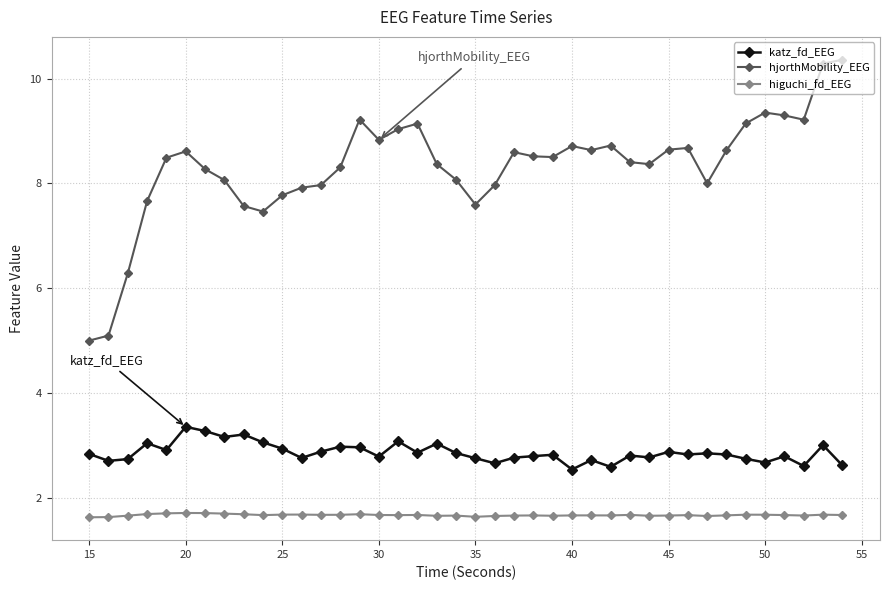

At how many categories does at least one series exceed 6?

38